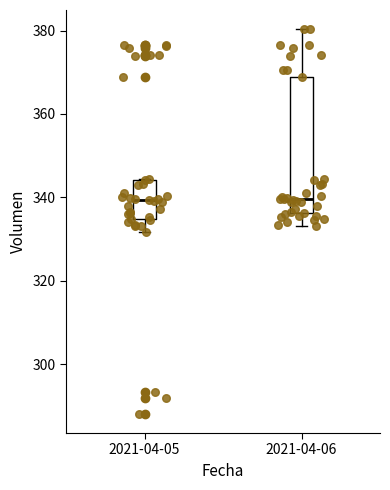

Where does the lower whisker of the box for 2021-04-05 end on the y-axis? The values are not printed on the chart, so give them approximately, as read against the axis.

332